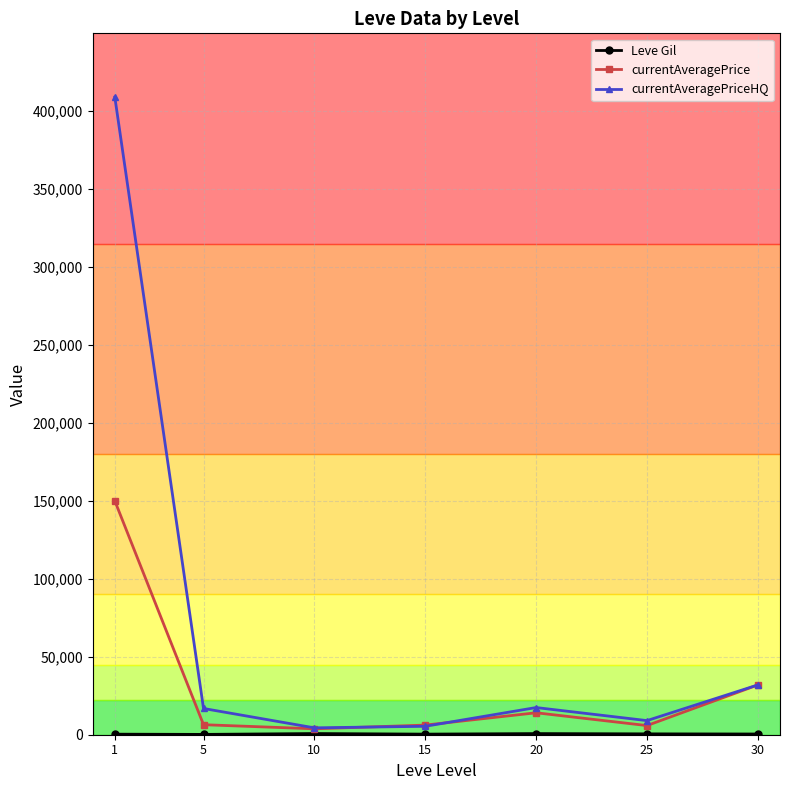

Which series has the widest spread of values?

currentAveragePriceHQ